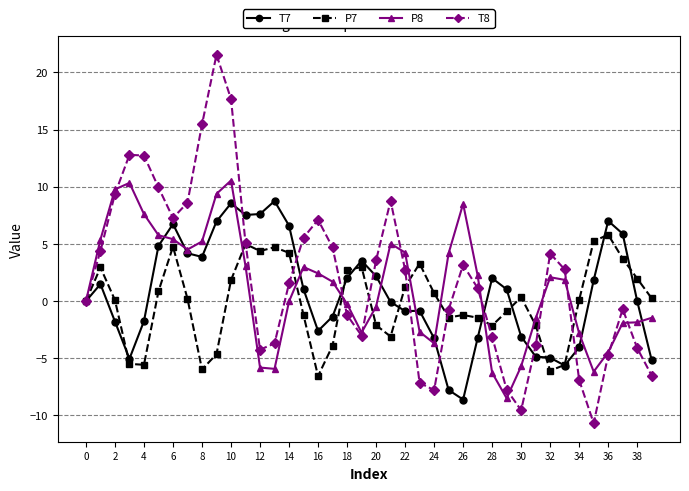

Rank the series by their average value, from lowest to highest.

P7, T7, P8, T8